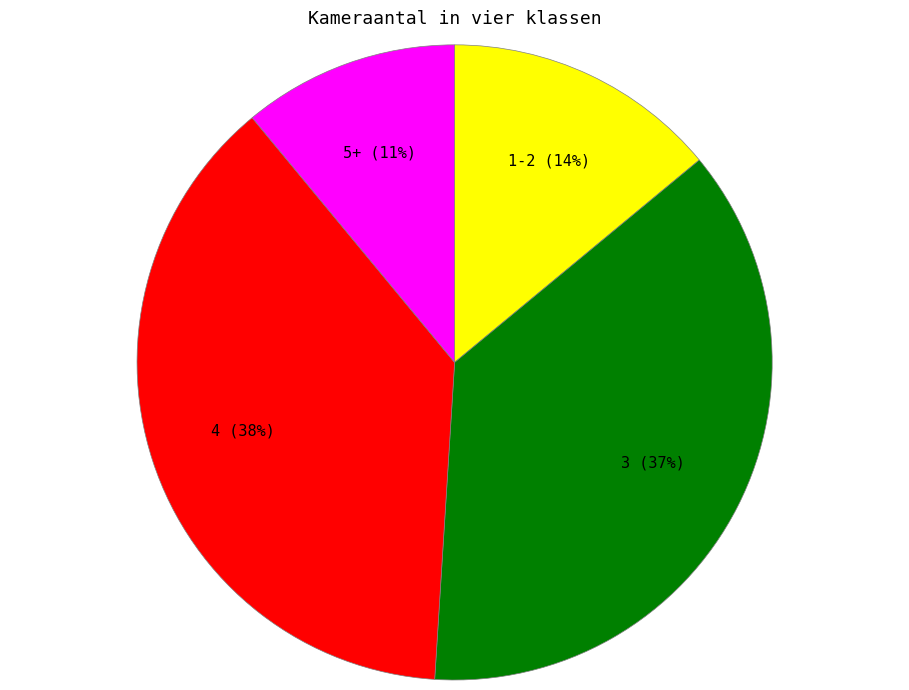

Rank the categories by value from lowest to highest.

5+, 1-2, 3, 4